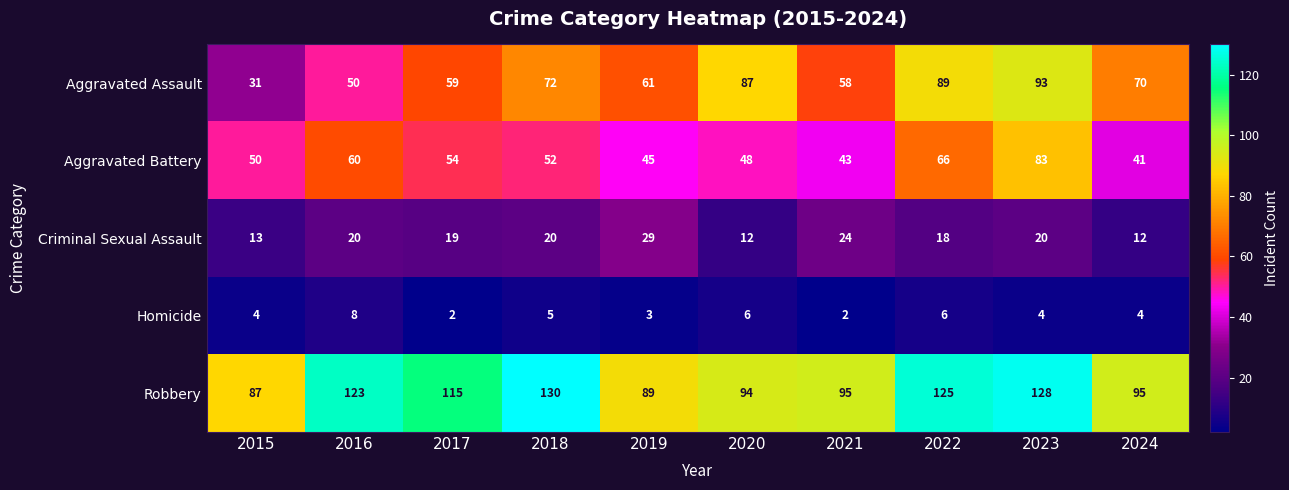

What is the total value across all series at 2018?

279